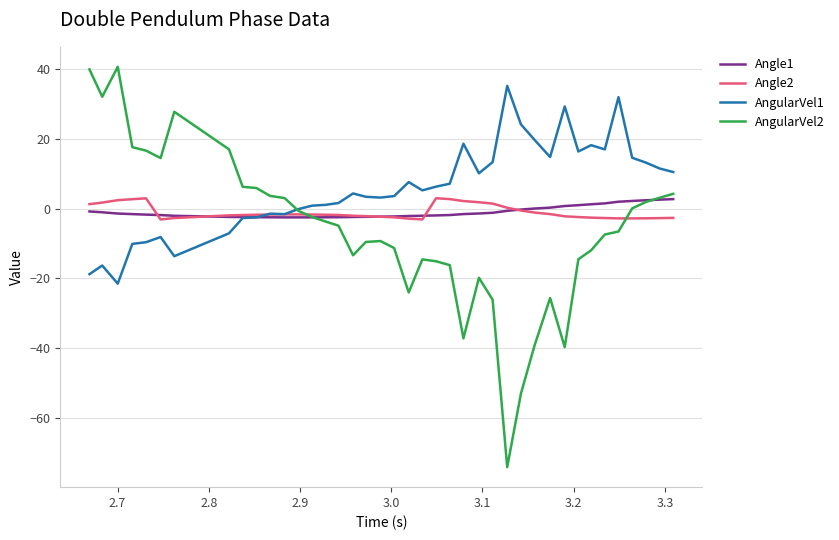

Which series has the largest range (max minus min)?

AngularVel2